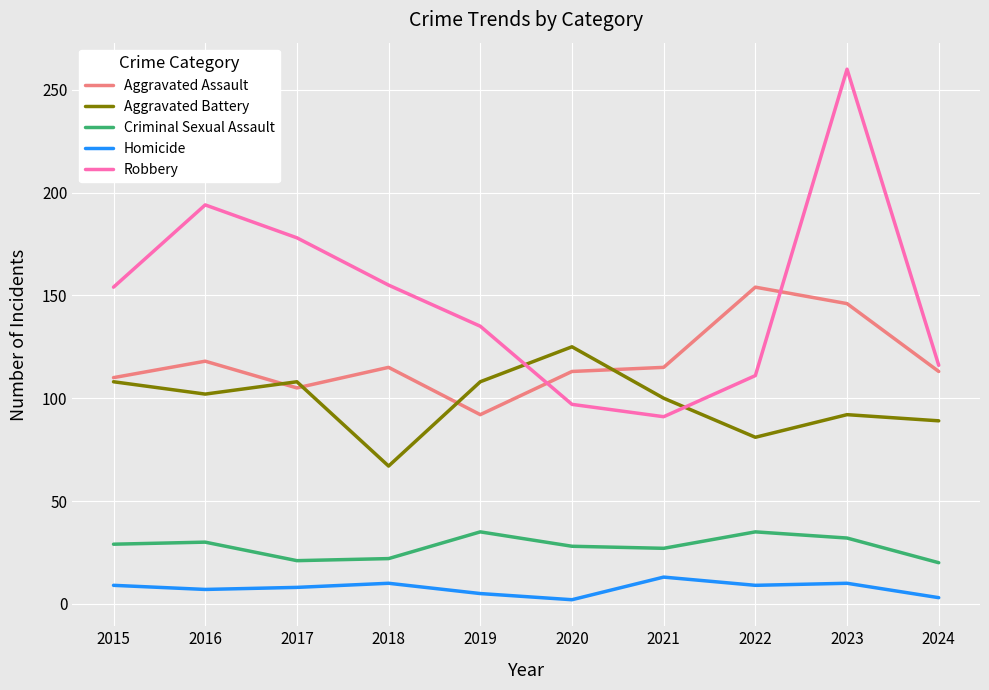

Is it true that Aggravated Battery equals 163 at 2020?

False